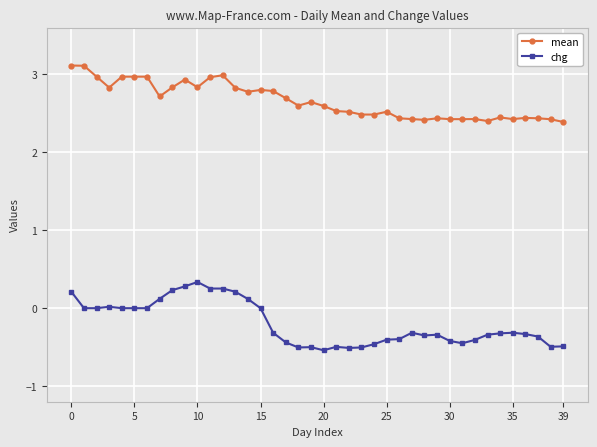

True or false: chg and mean cross at least once.

False